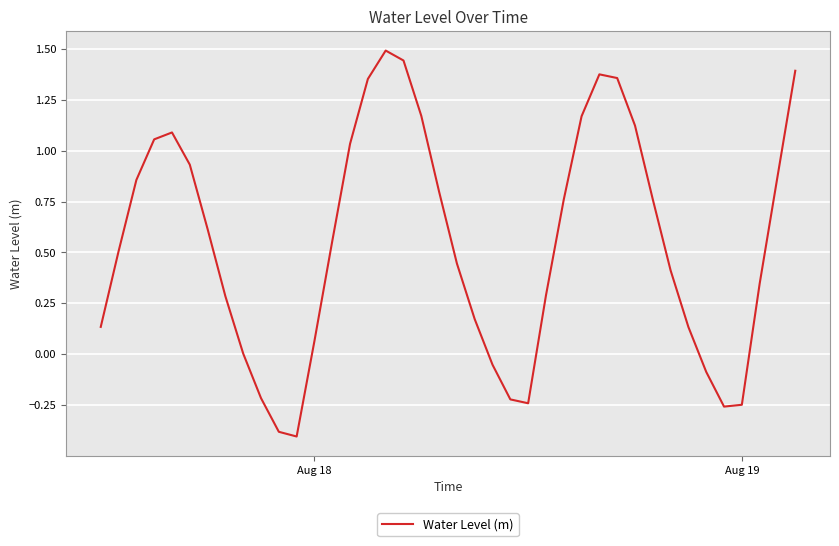

What is the difference between the maximum and minimum values?

1.9